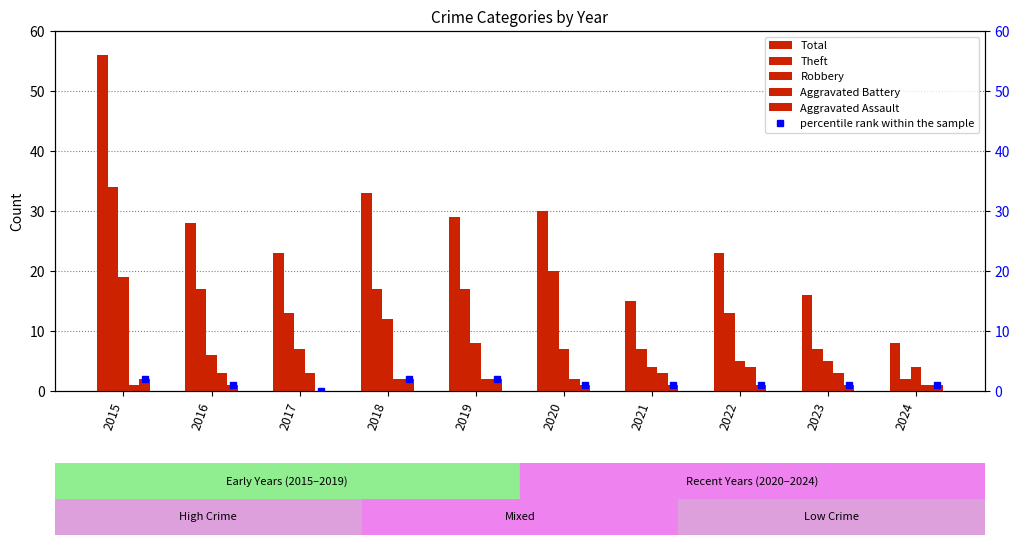

The percentile rank within the sample series shows 1 at 2016. True or false?

False